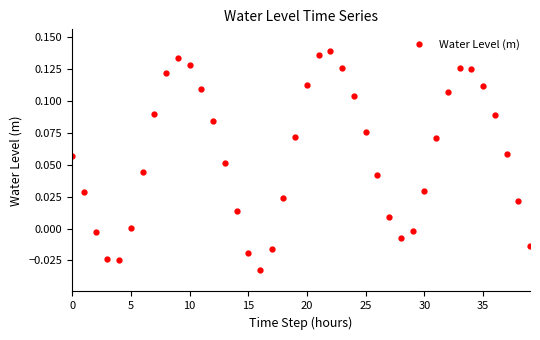

What is the difference between the maximum and minimum values?

0.2